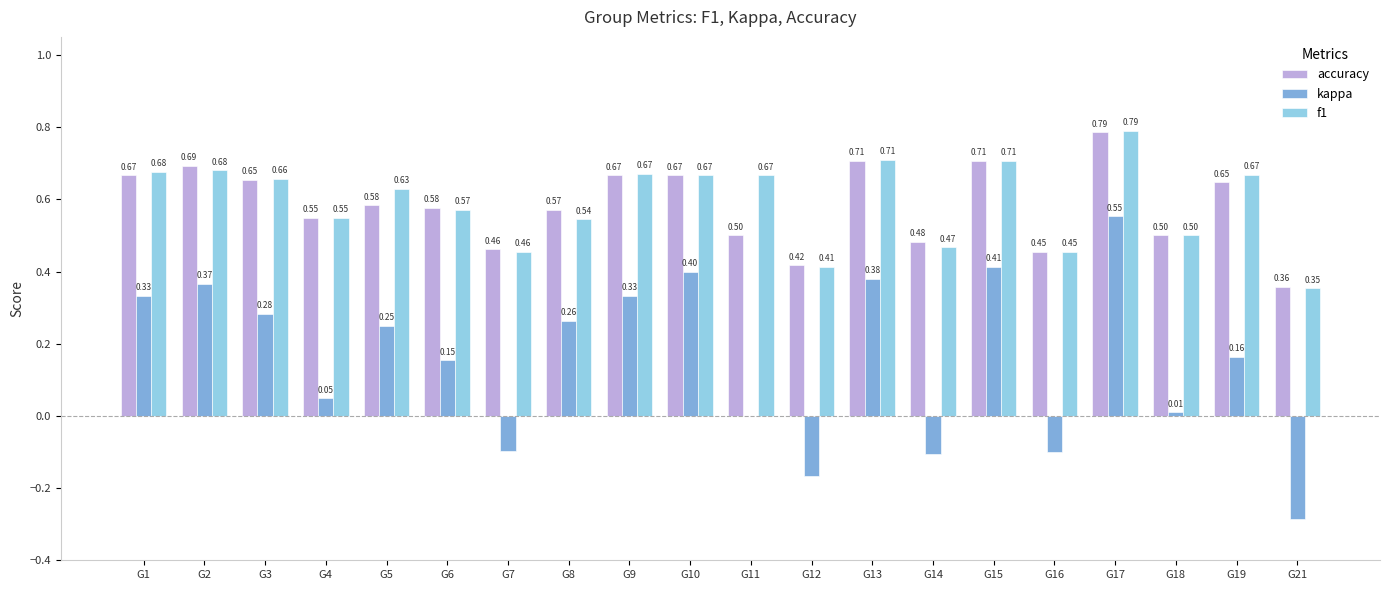

Is the value of accuracy at G14 greater than the value of f1 at G4?

No